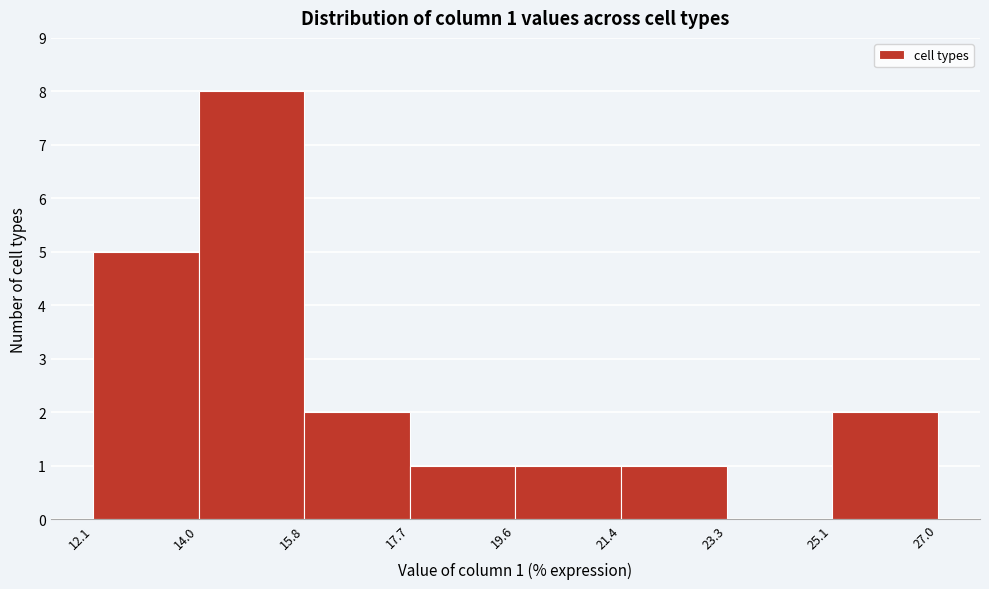

Over which range of the x-axis is the bar tallest?

14.0 to 15.8